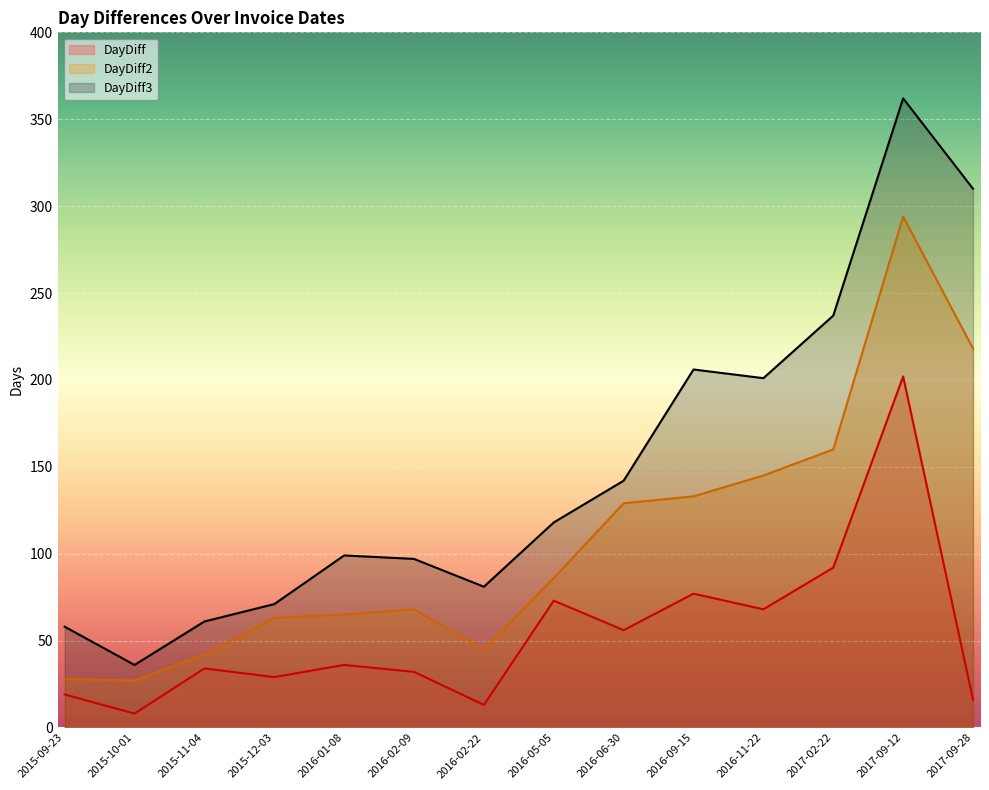

What is the label of the 2nd point from the right?

2017-09-12